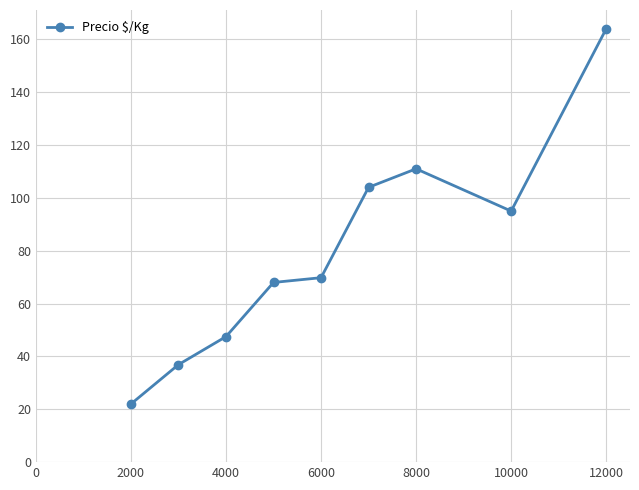

What is the average value?

79.8